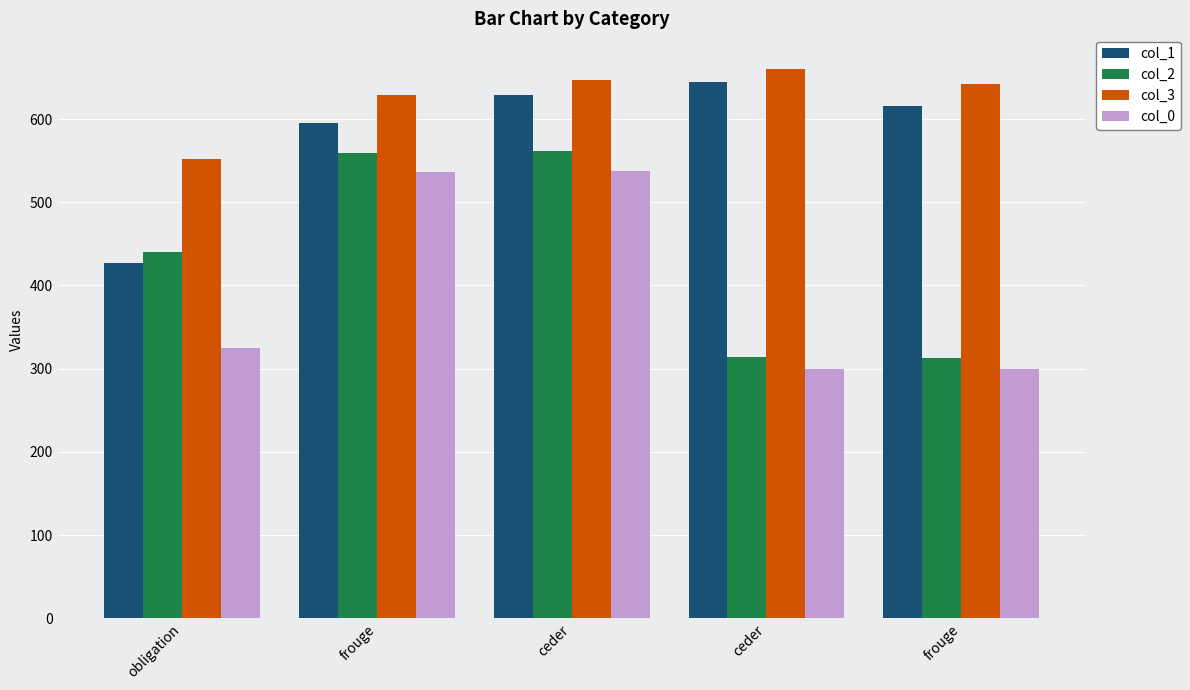

Rank the categories by col_0 value from lowest to highest.

ceder, frouge, obligation, frouge, ceder